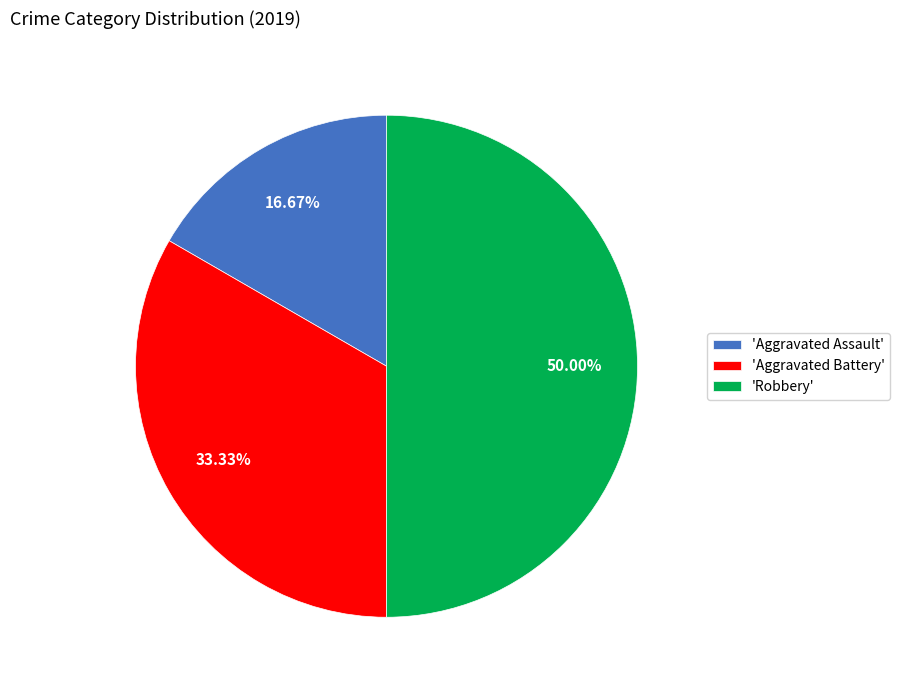

Rank the categories by value from highest to lowest.

'Robbery', 'Aggravated Battery', 'Aggravated Assault'